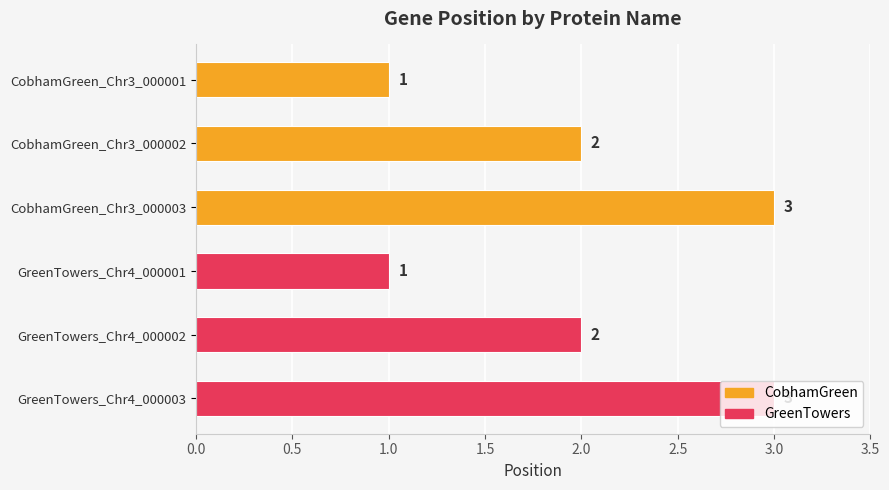

True or false: the data shows 3 at GreenTowers_Chr4_000003.

True